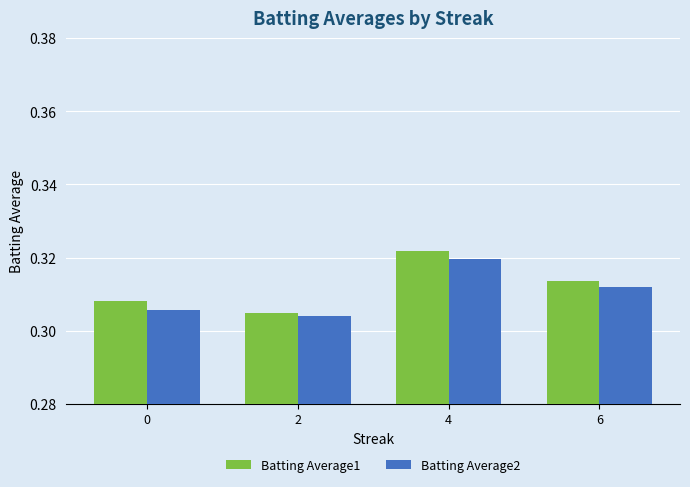

At which label does Batting Average2 reach its peak?

4